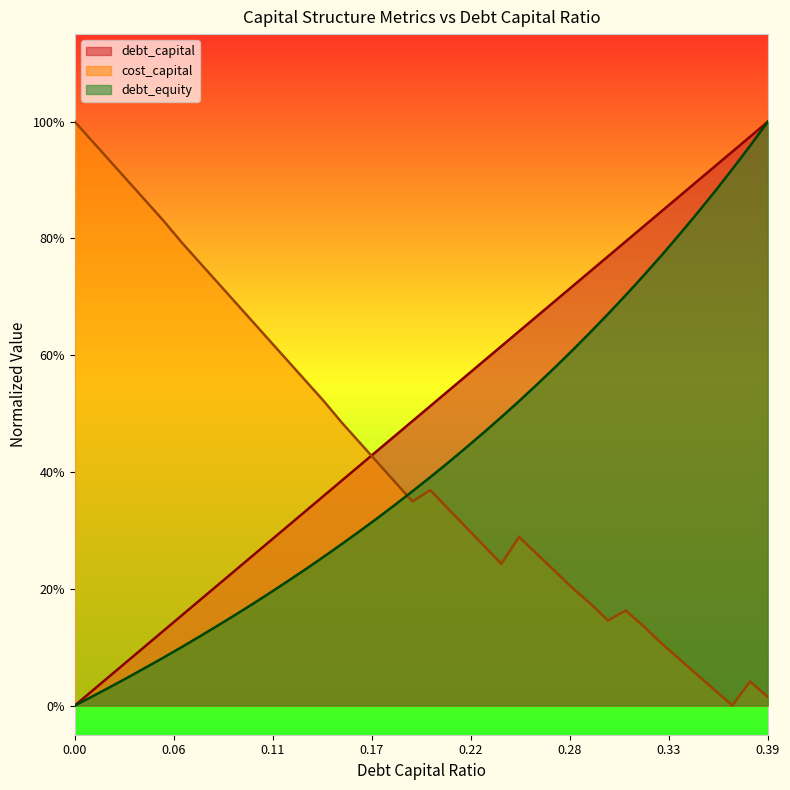

Which series has the widest spread of values?

debt_capital